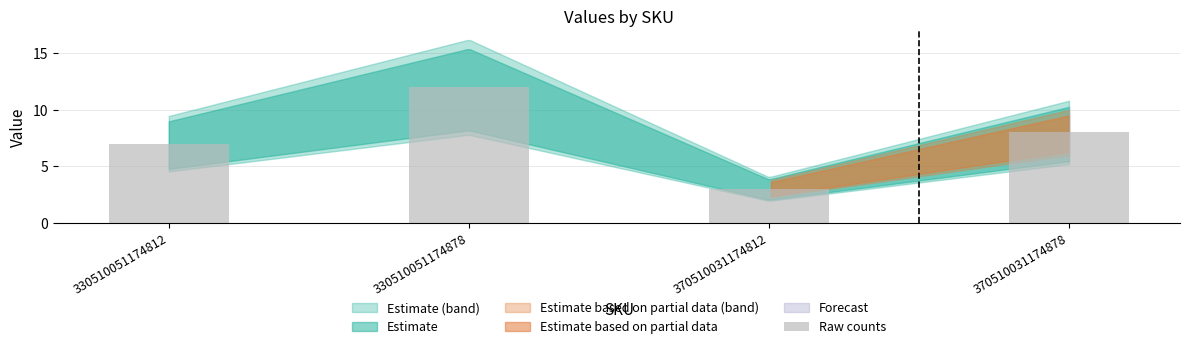

How many categories are shown in the chart?

4